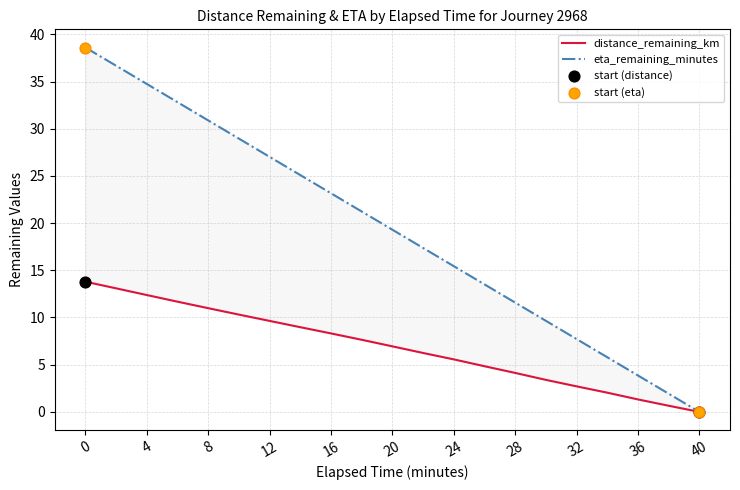

Which series contains the lowest Y value?

distance_remaining_km